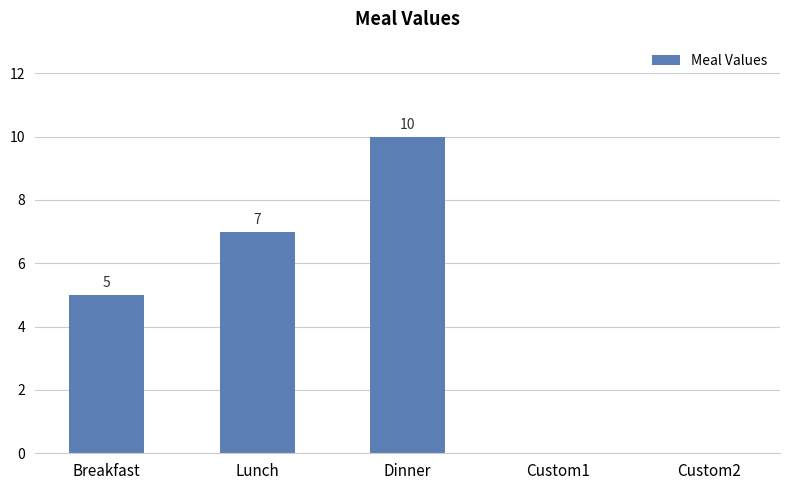

Reading left to right, what are all the values shown in this chart?

5	7	10	0	0